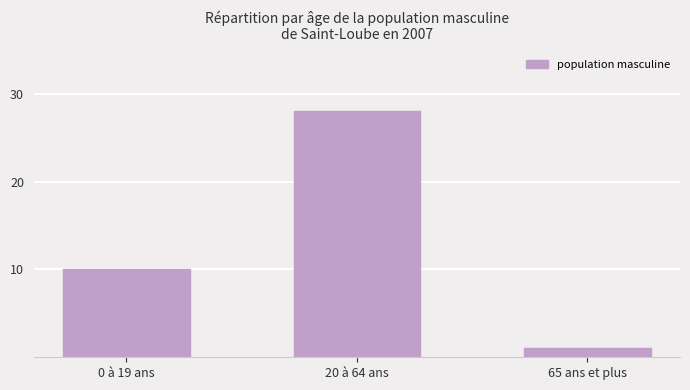

How many series are shown in this chart?

1